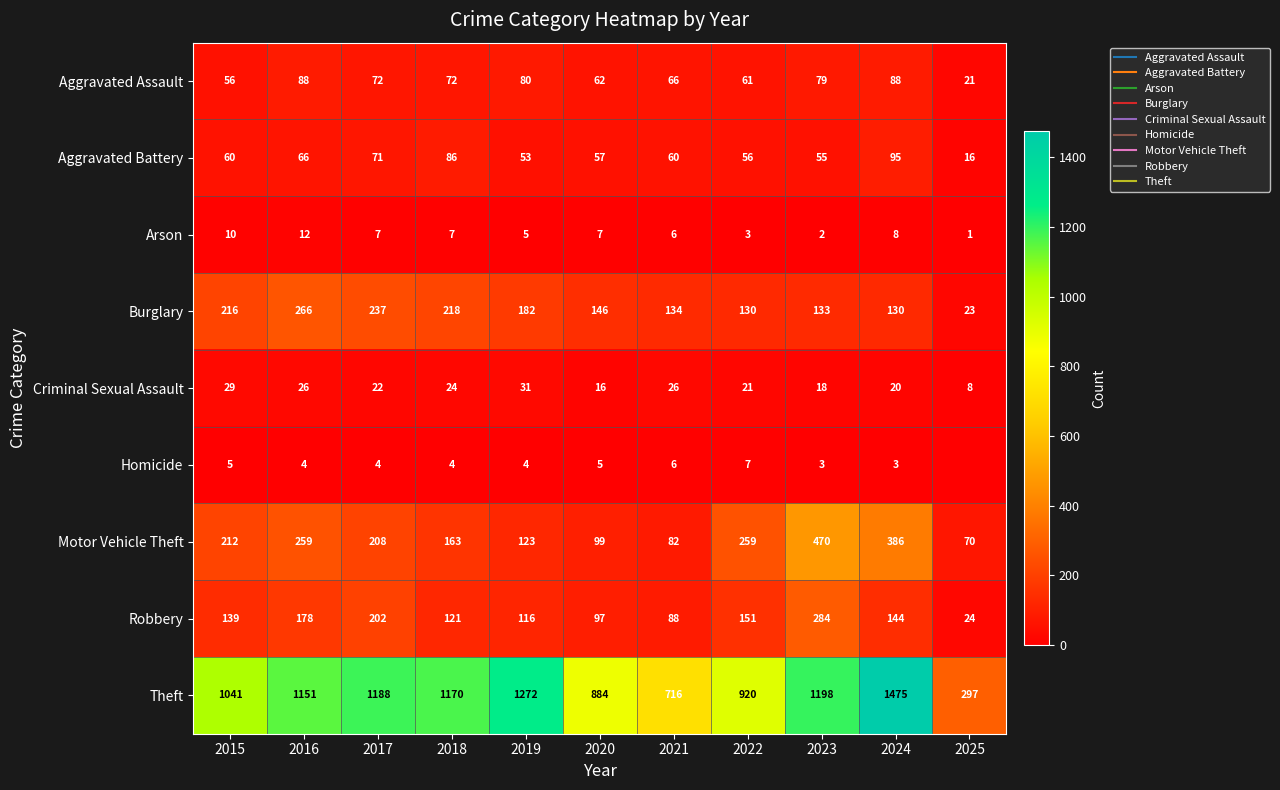

Rank the series at 2019 from highest to lowest value.

Theft, Burglary, Motor Vehicle Theft, Robbery, Aggravated Assault, Aggravated Battery, Criminal Sexual Assault, Arson, Homicide